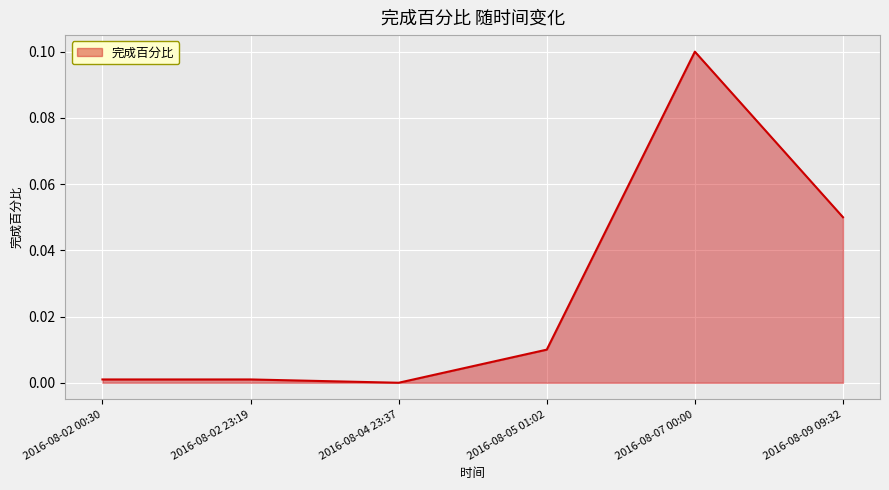

Which category has the highest value across all series?

2016-08-07 00:00